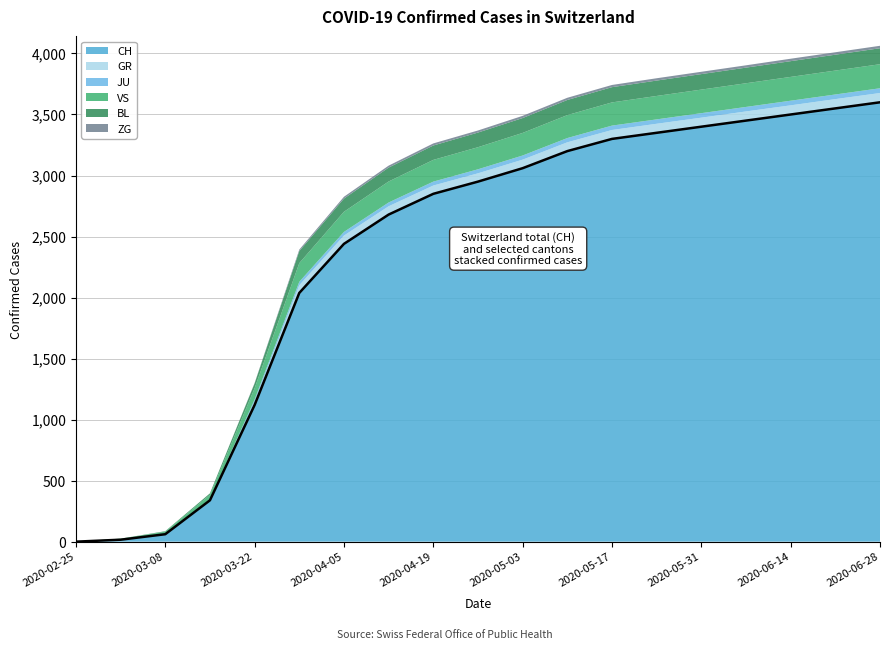

True or false: BL has a value of 176 at 2020-04-05.

False